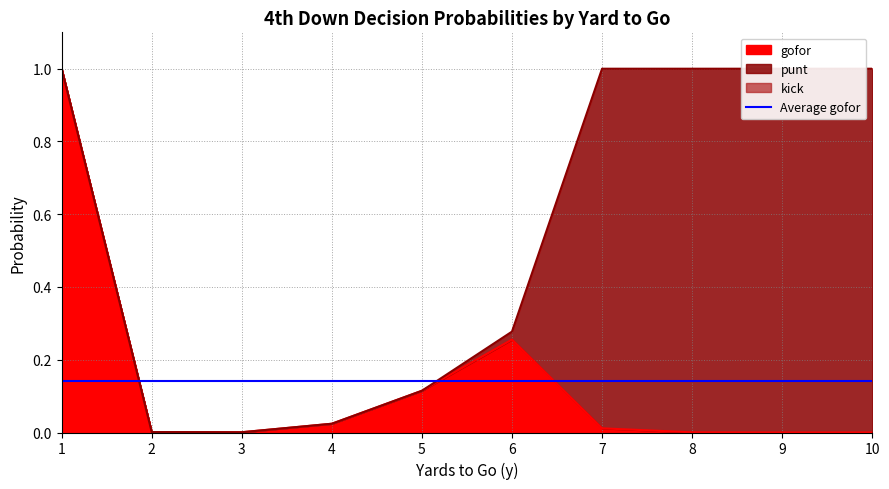

What is the spread (max minus min) of values at 7?

1.0